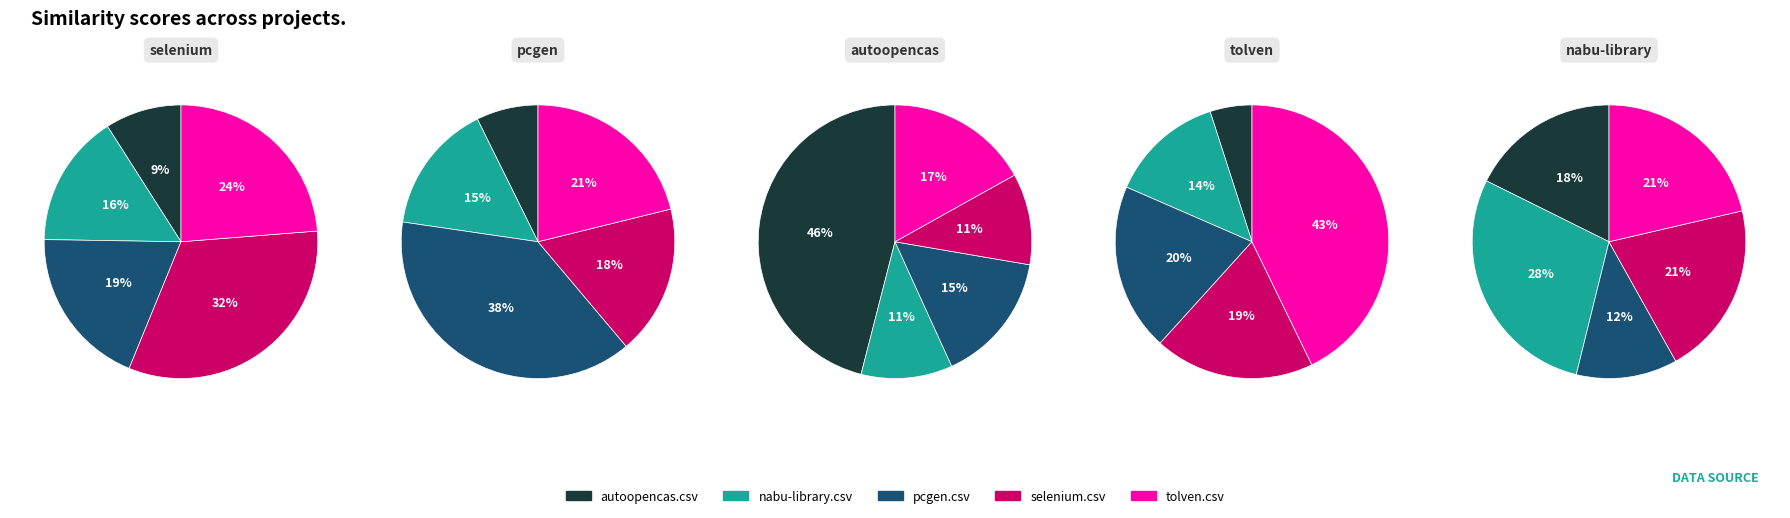

To the nearest percent, what is the difference between the largest and smallest slice percentages?

31%